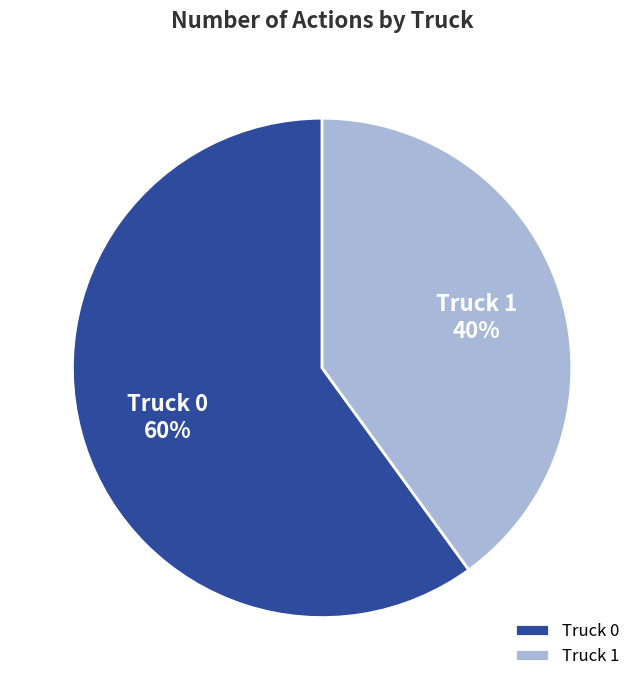

Is the sum of Truck 0 and Truck 1 greater than half?

Yes